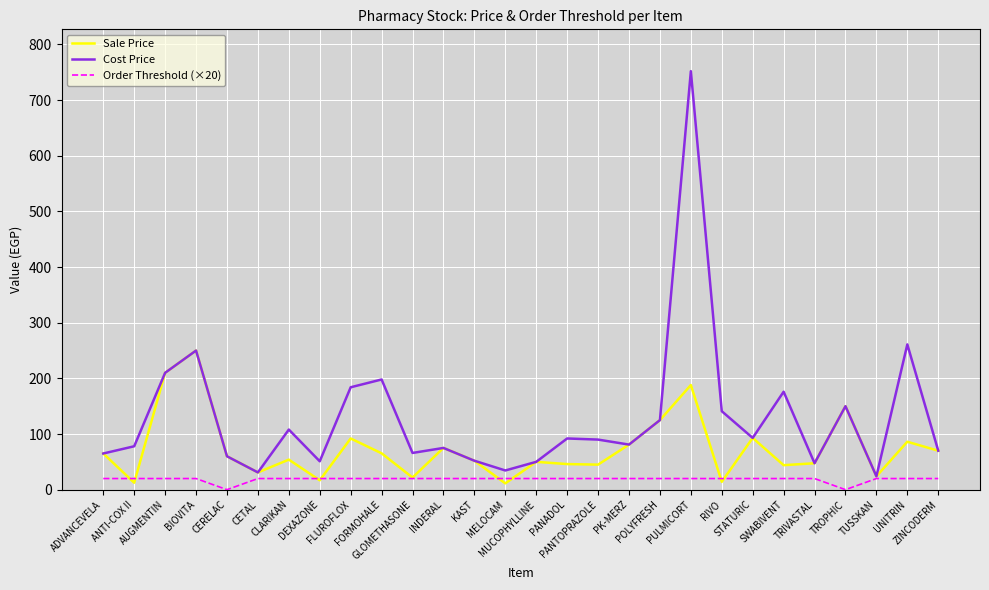

What value does the Cost Price series have at ADVANCEVELA?

65.0